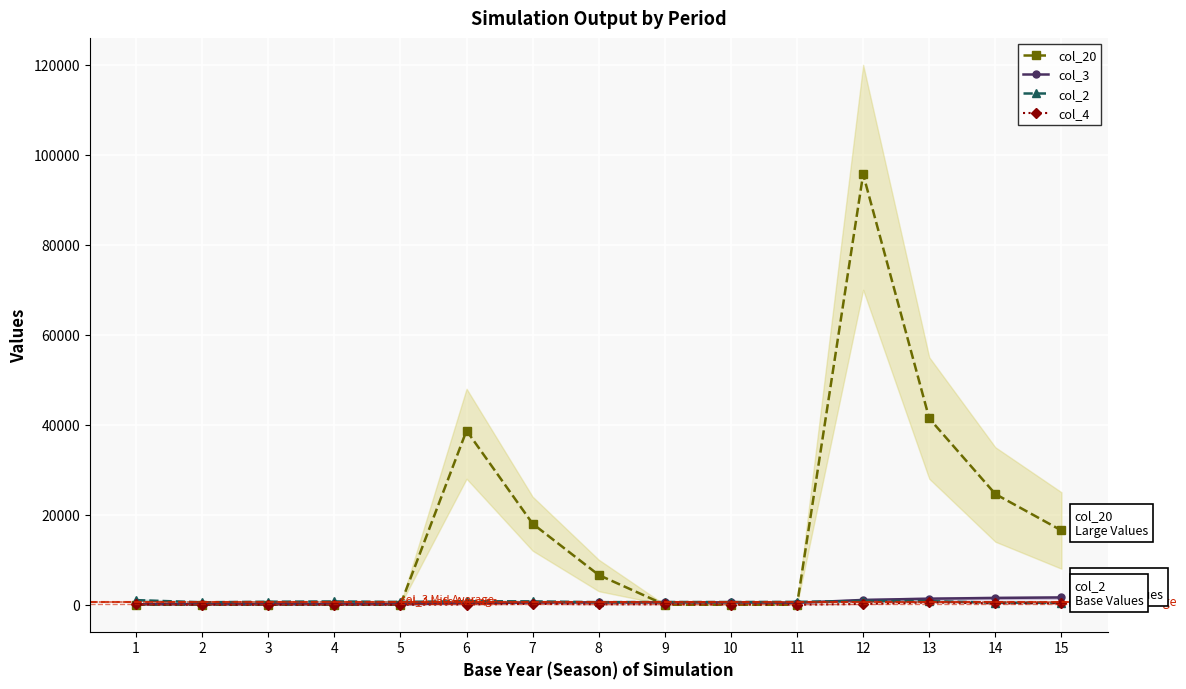

Which series changed the most between 12 and 15?

col_20